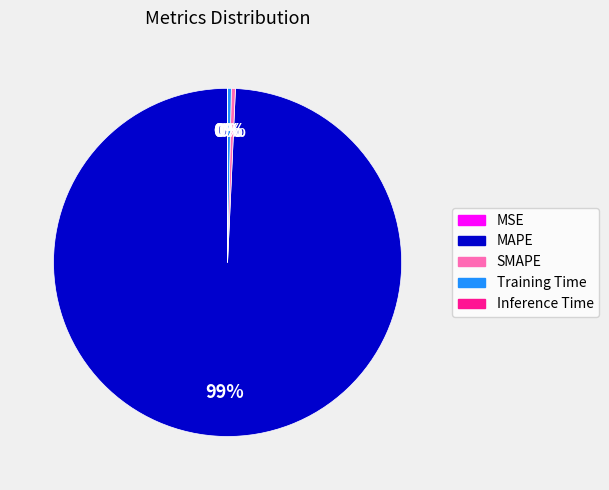

Is MAPE the majority of the pie?

Yes